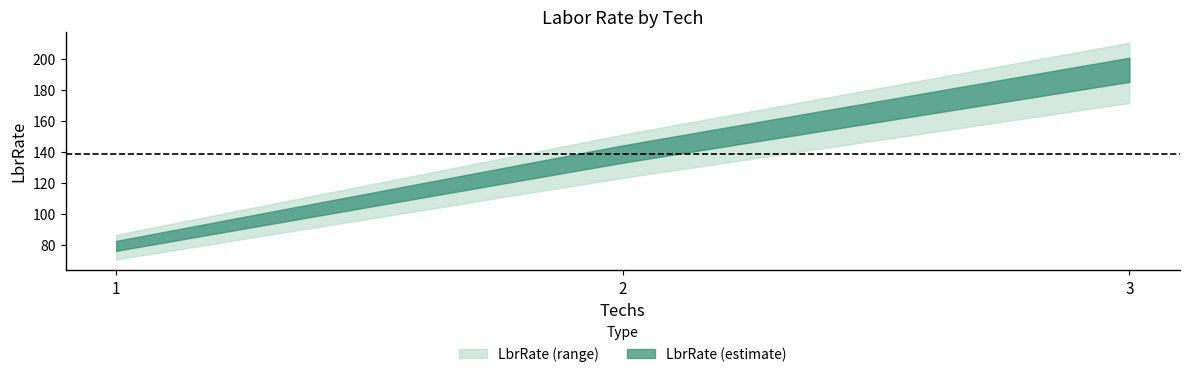

List the labels in order of value, largest first.

3, 2, 1